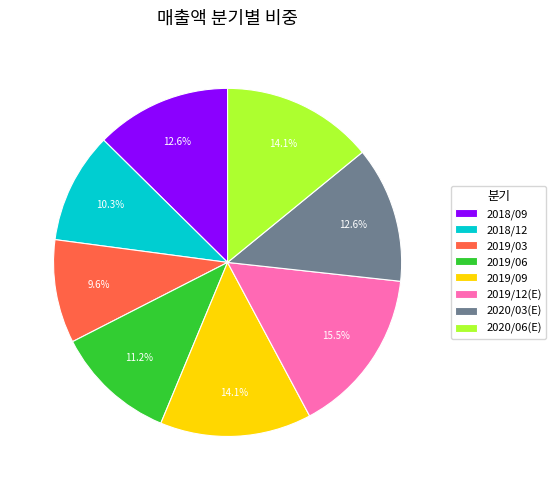

Is it true that 2019/09 is 14% of the pie?

True